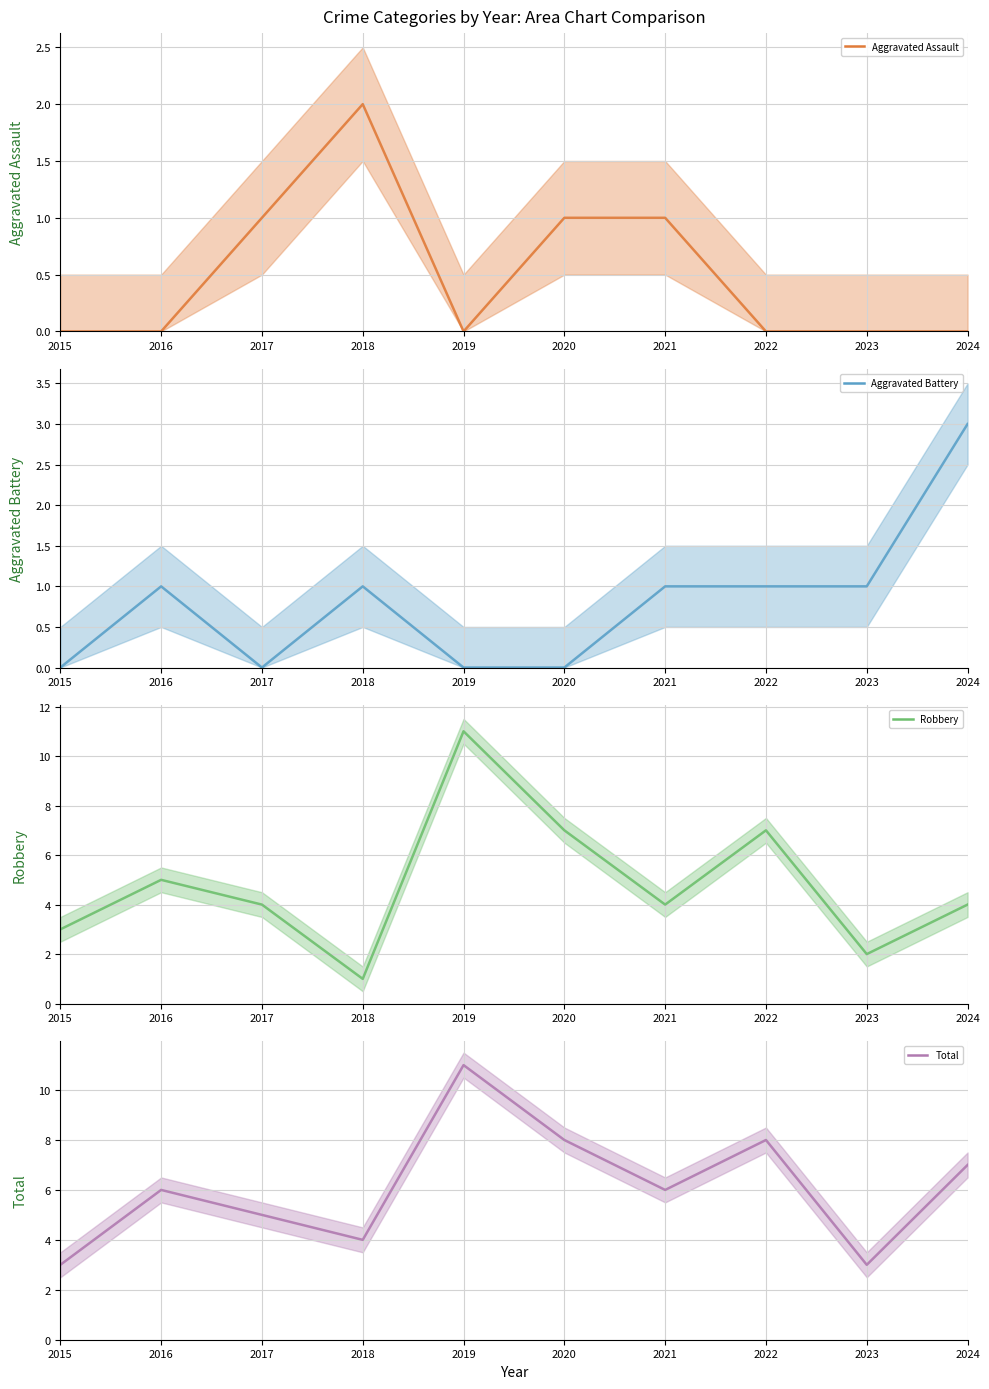

Where is the first local minimum for Total?

2018